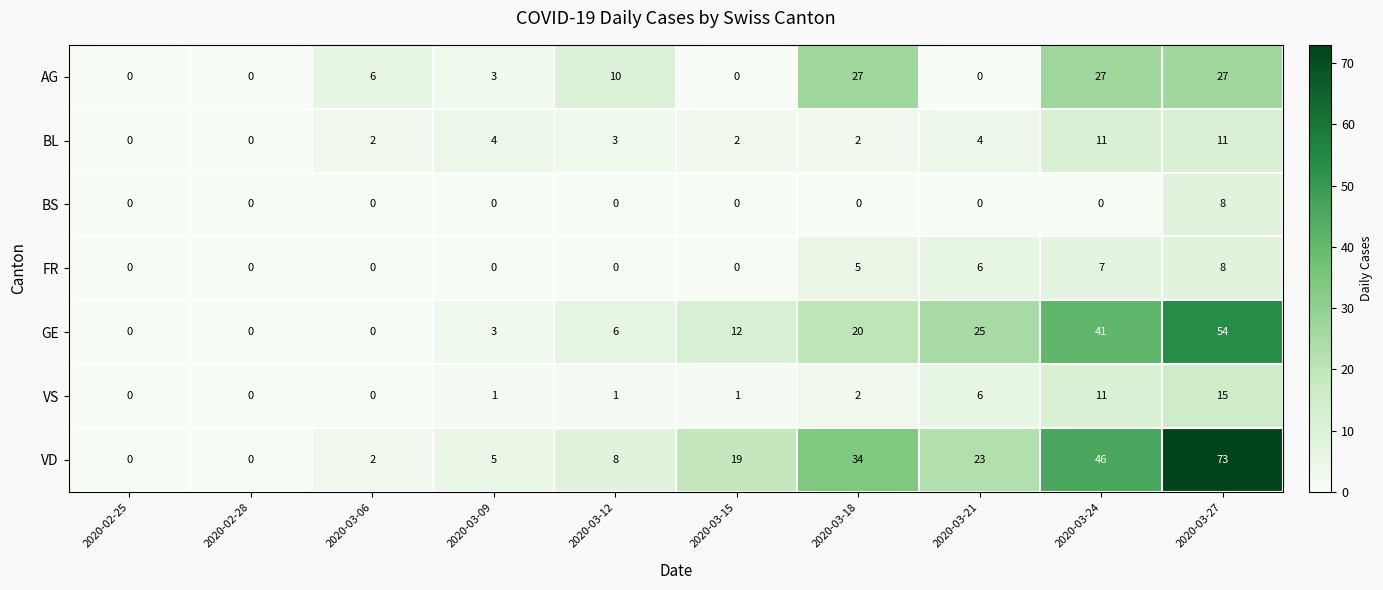

Is it true that VS equals 2 at 2020-03-21?

False